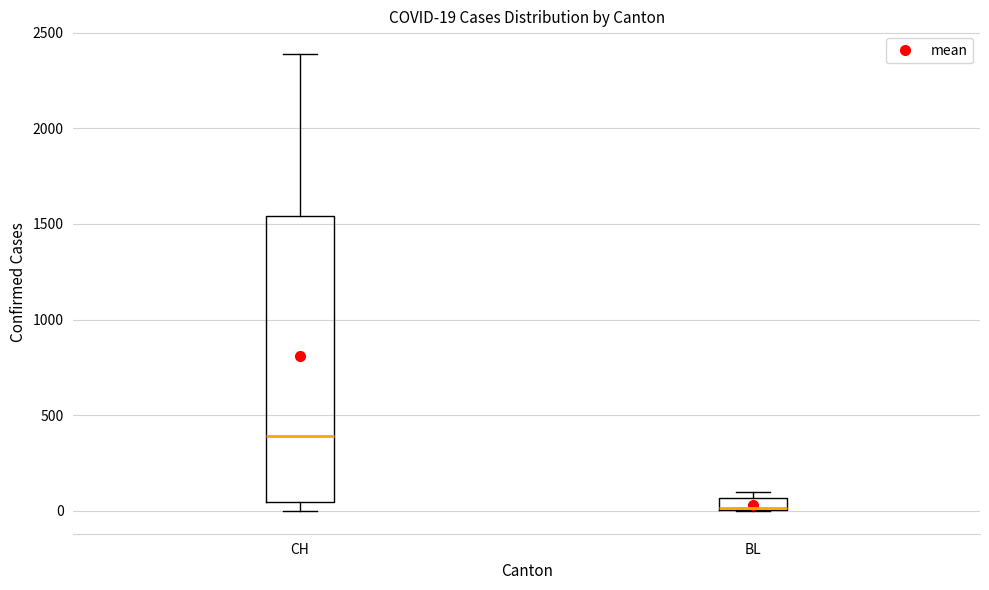

Which box has the lowest median line?

BL